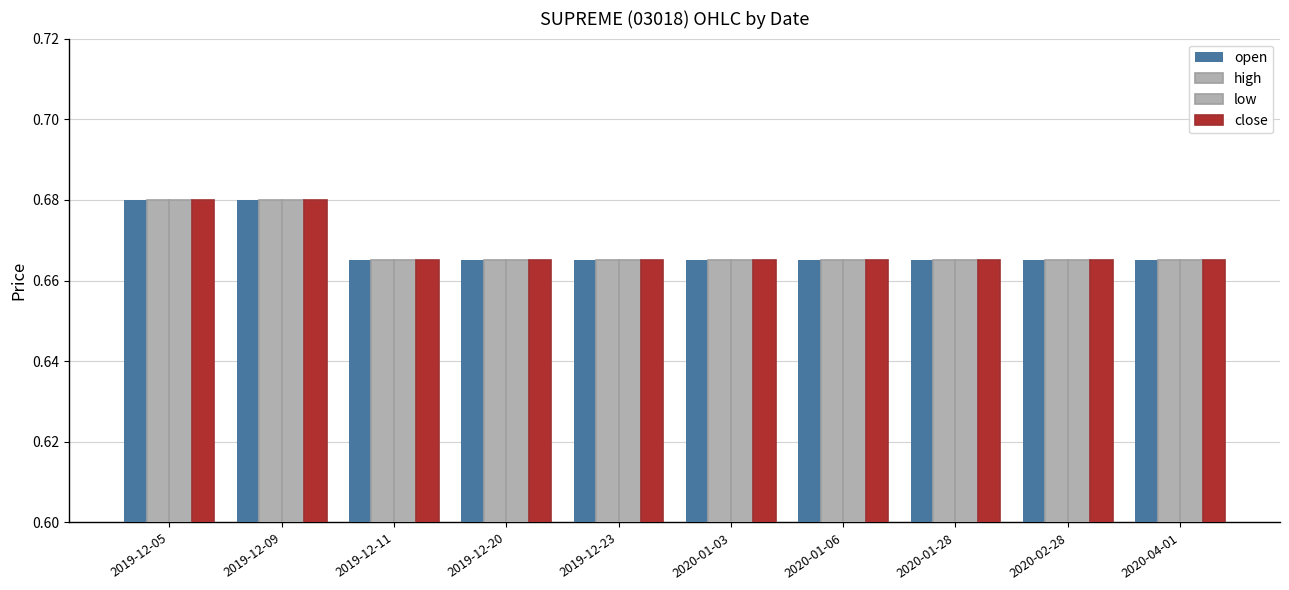

How many groups of bars are there?

10